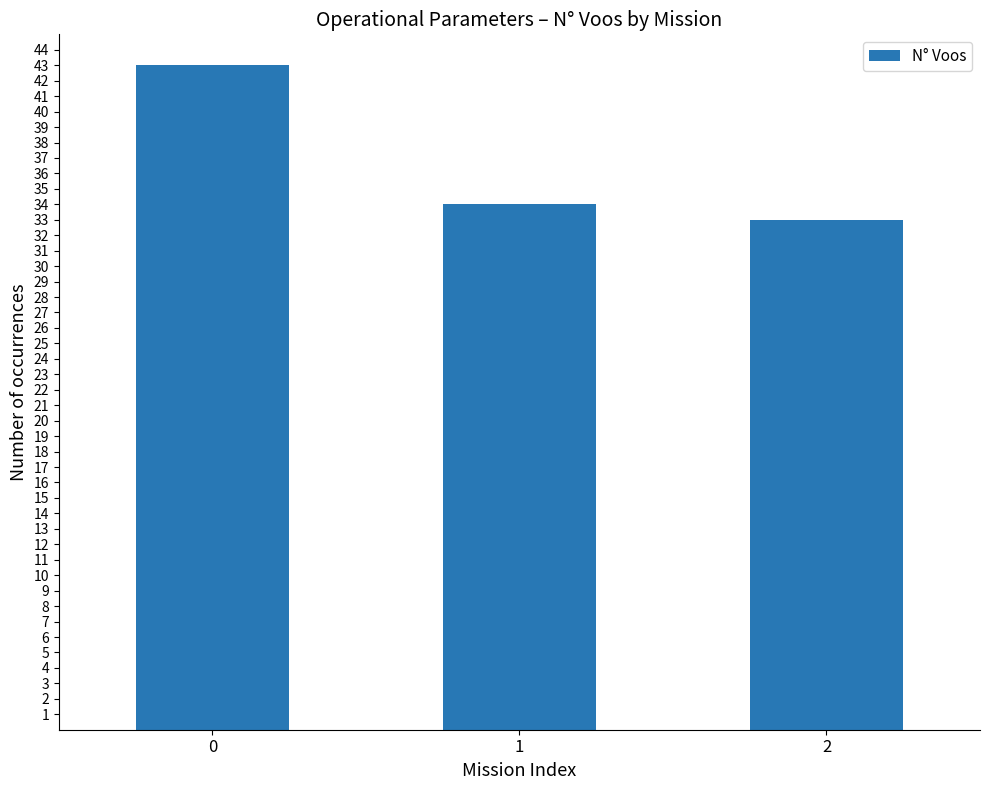

Approximately how many times larger is the value at 1 compared to 2?

1.0